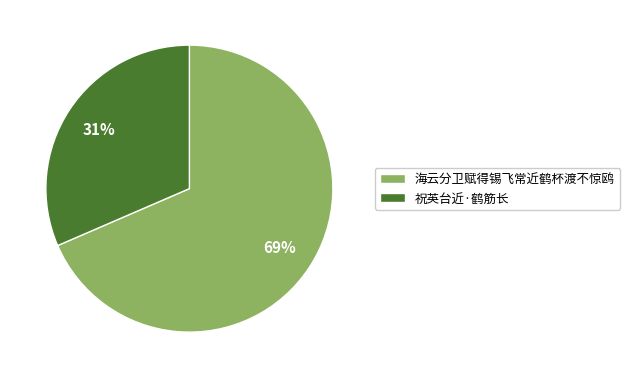

To the nearest percent, what is the average slice percentage?

50%